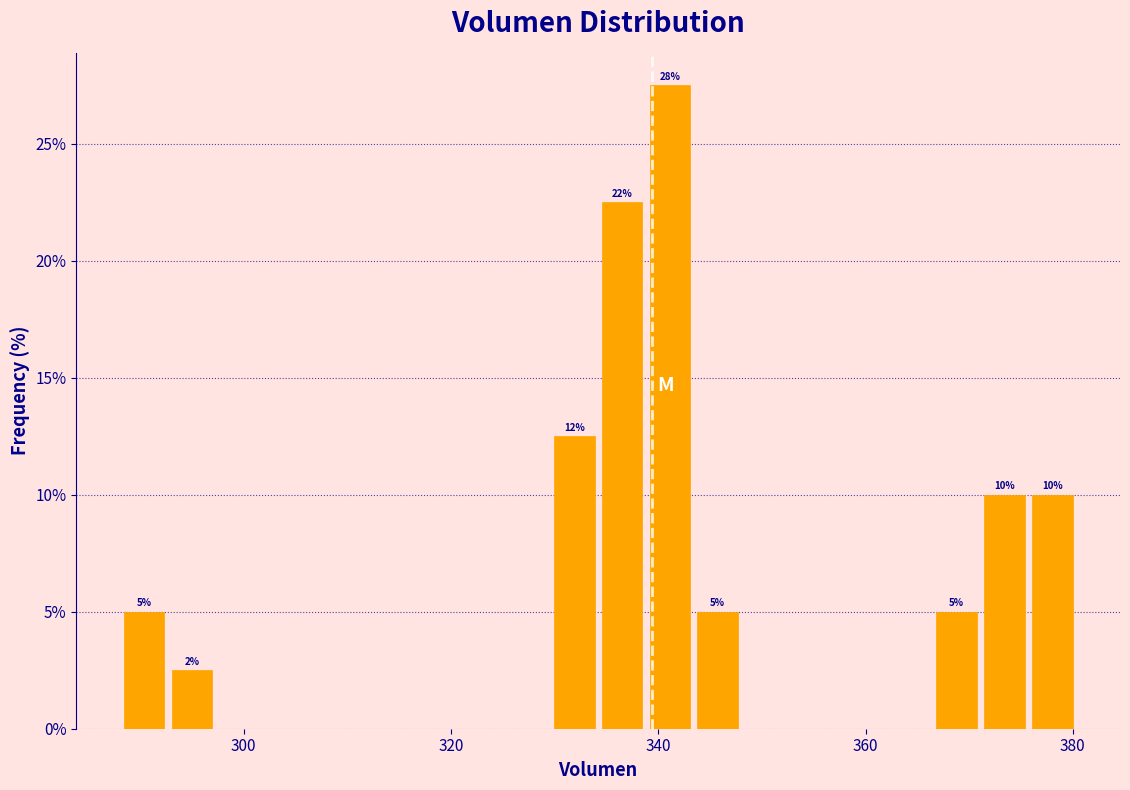

Read against the x-axis, roughly where is the centre of the tallest bar?

342